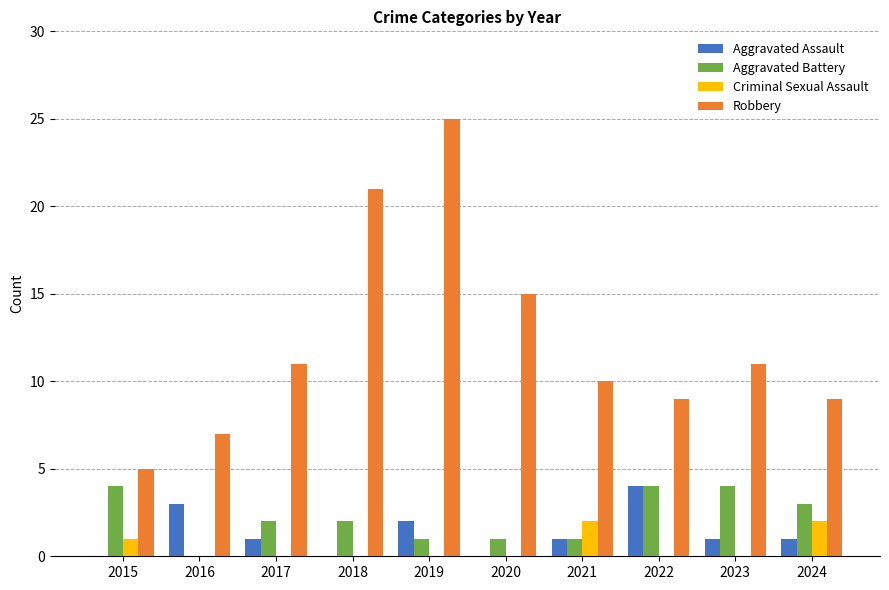

Which series changed the most between 2020 and 2021?

Robbery